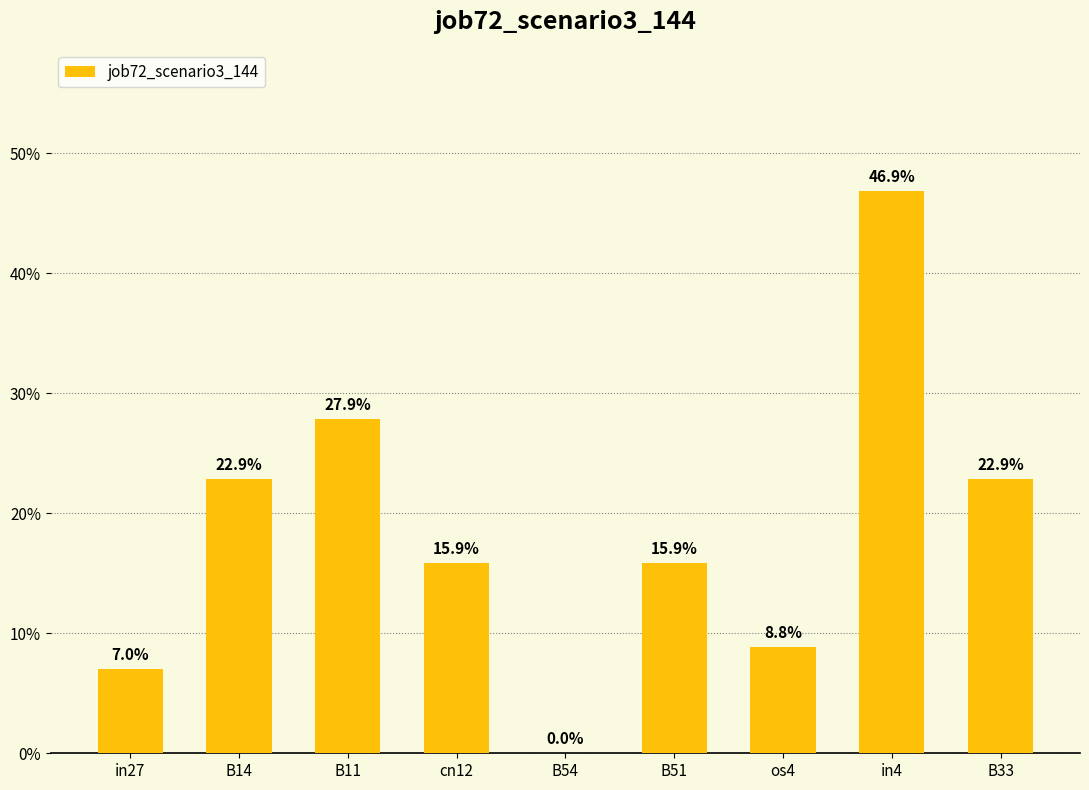

Which category has the highest value across all series?

in4